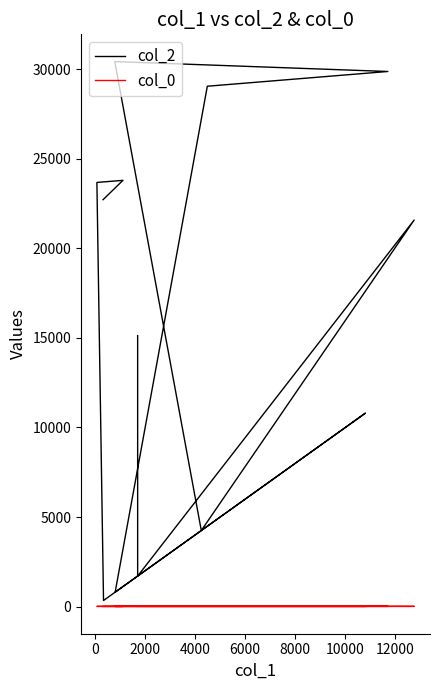

Count the number of categories in the chart.

14